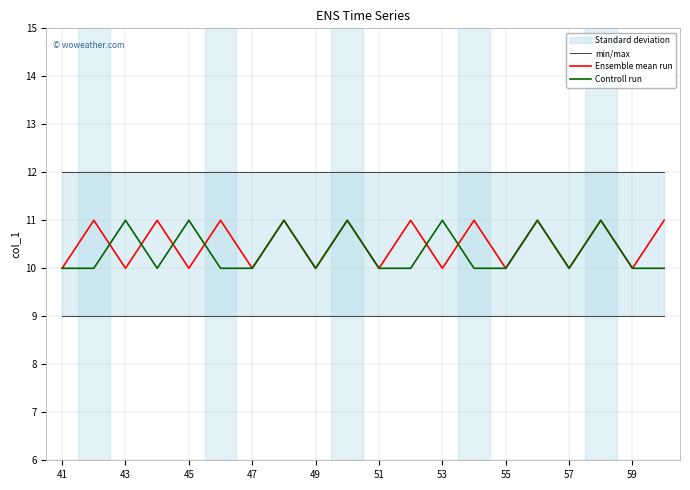

At how many categories does at least one series exceed 9?

20